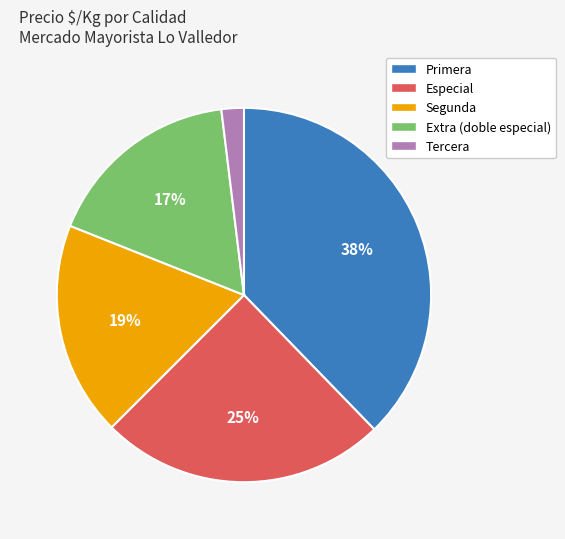

To the nearest percent, what is the difference between the largest and smallest slice percentages?

36%